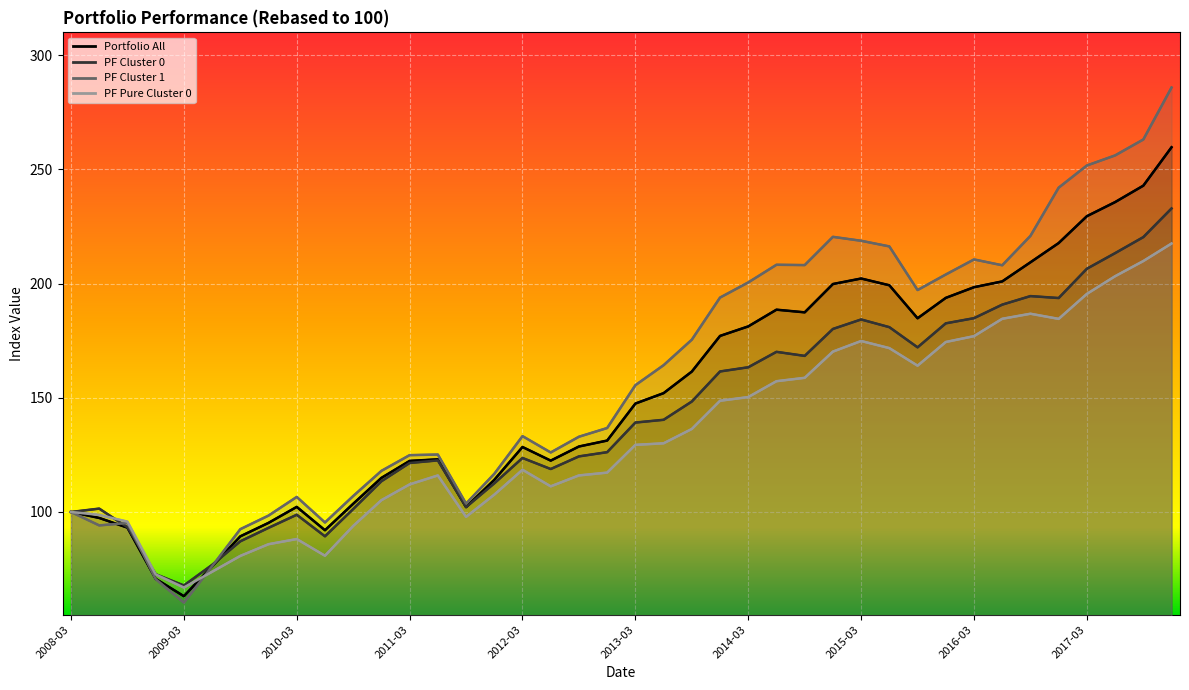

True or false: PF Pure Cluster 0 has a value of 101.1 at 2014-09-30.

False